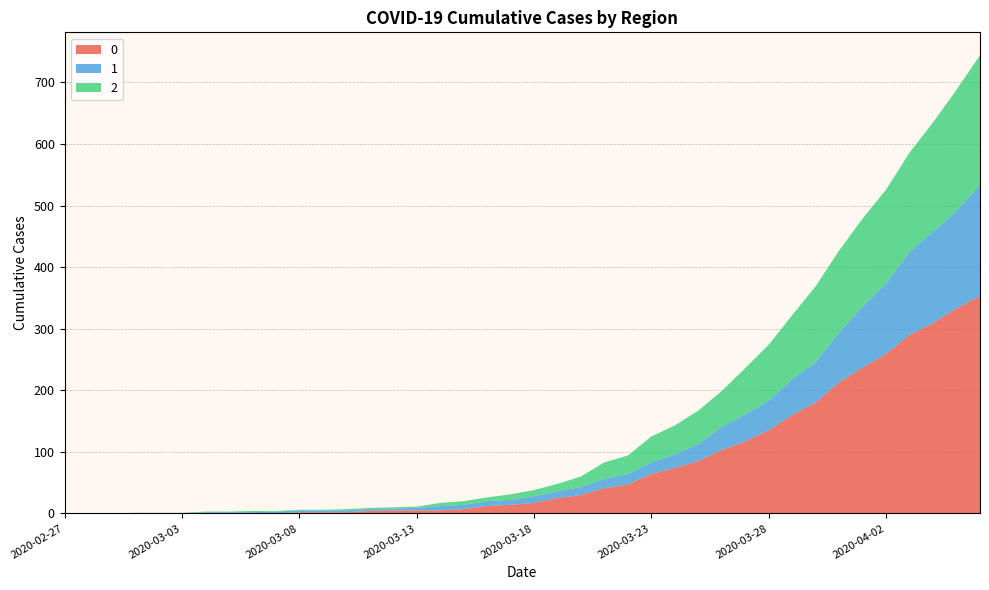

Reading left to right, list all the values displayed in this chart.

0: 2020-02-27=0	2020-02-28=0	2020-02-29=0	2020-03-01=0	2020-03-02=0	2020-03-03=0	2020-03-04=0	2020-03-05=0	2020-03-06=0	2020-03-07=0	2020-03-08=2	2020-03-09=2	2020-03-10=2	2020-03-11=4	2020-03-12=5	2020-03-13=5	2020-03-14=5	2020-03-15=7	2020-03-16=12	2020-03-17=14	2020-03-18=17	2020-03-19=25	2020-03-20=30	2020-03-21=41	2020-03-22=47	2020-03-23=64	2020-03-24=74	2020-03-25=85	2020-03-26=103	2020-03-27=117	2020-03-28=135	2020-03-29=160	2020-03-30=180	2020-03-31=213	2020-04-01=237	2020-04-02=259	2020-04-03=290	2020-04-04=309	2020-04-05=333	2020-04-06=353
1: 2020-02-27=0	2020-02-28=0	2020-02-29=0	2020-03-01=0	2020-03-02=0	2020-03-03=0	2020-03-04=2	2020-03-05=2	2020-03-06=2	2020-03-07=3	2020-03-08=3	2020-03-09=3	2020-03-10=3	2020-03-11=3	2020-03-12=3	2020-03-13=4	2020-03-14=7	2020-03-15=7	2020-03-16=8	2020-03-17=8	2020-03-18=11	2020-03-19=11	2020-03-20=13	2020-03-21=15	2020-03-22=17	2020-03-23=19	2020-03-24=22	2020-03-25=28	2020-03-26=38	2020-03-27=44	2020-03-28=48	2020-03-29=58	2020-03-30=66	2020-03-31=81	2020-04-01=99	2020-04-02=114	2020-04-03=135	2020-04-04=149	2020-04-05=158	2020-04-06=181
2: 2020-02-27=0	2020-02-28=0	2020-02-29=0	2020-03-01=1	2020-03-02=1	2020-03-03=1	2020-03-04=1	2020-03-05=1	2020-03-06=2	2020-03-07=1	2020-03-08=1	2020-03-09=1	2020-03-10=2	2020-03-11=2	2020-03-12=2	2020-03-13=2	2020-03-14=5	2020-03-15=6	2020-03-16=6	2020-03-17=9	2020-03-18=10	2020-03-19=12	2020-03-20=17	2020-03-21=27	2020-03-22=30	2020-03-23=42	2020-03-24=47	2020-03-25=54	2020-03-26=58	2020-03-27=75	2020-03-28=91	2020-03-29=104	2020-03-30=123	2020-03-31=133	2020-04-01=143	2020-04-02=153	2020-04-03=161	2020-04-04=177	2020-04-05=197	2020-04-06=210